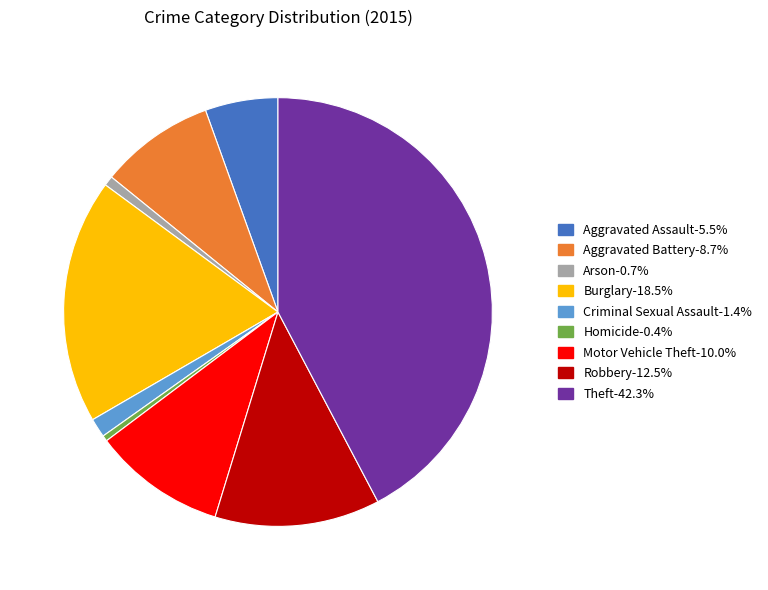

Do Burglary and Aggravated Battery together represent more than half of the pie?

No